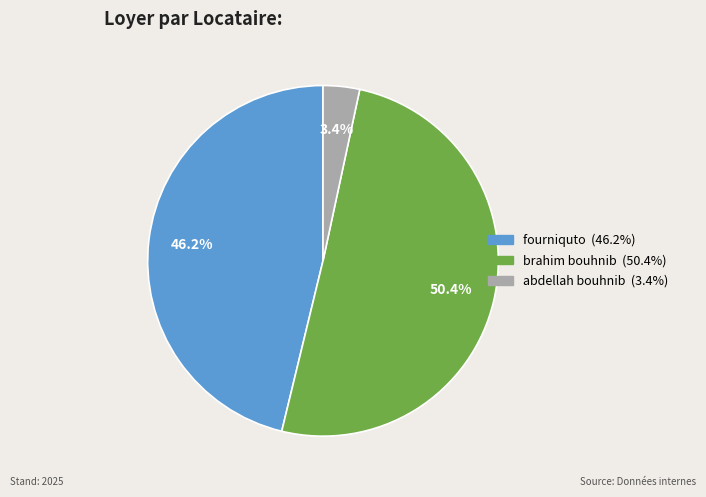

Does any single category account for the majority?

Yes